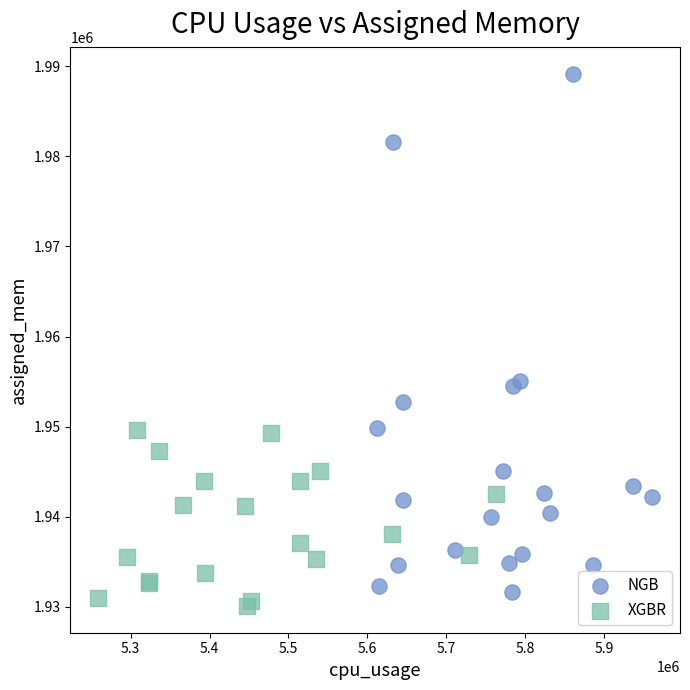

Which series reaches the maximum Y coordinate?

NGB